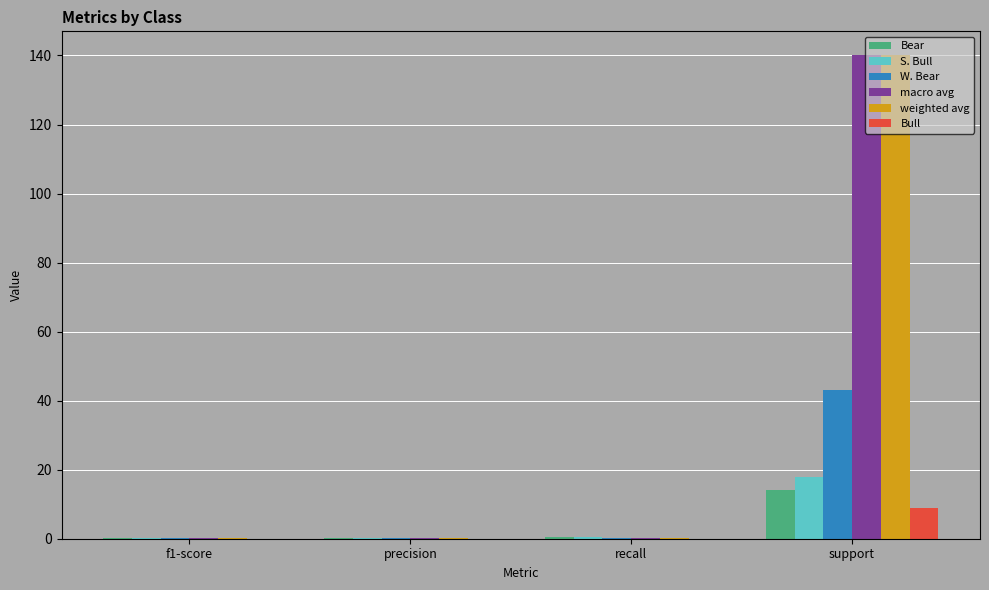

At which category is the sum across all series the highest?

support